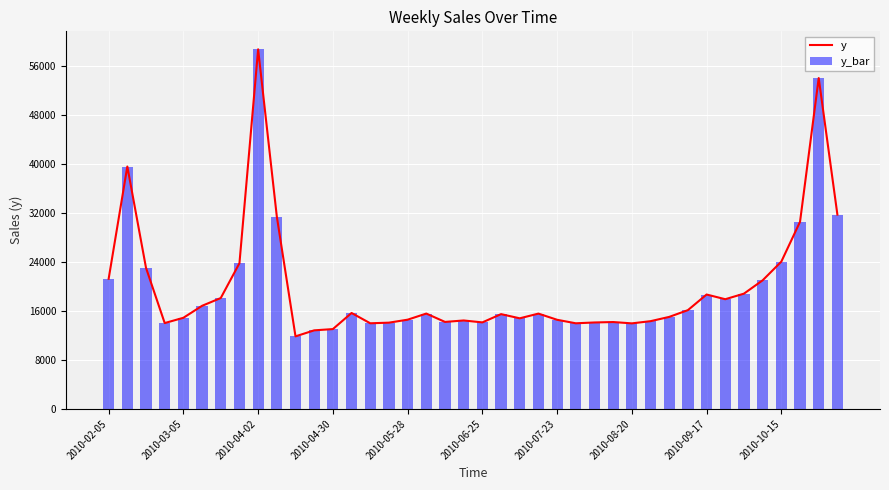

At 13, list the series in order from largest to smallest.

y, y_bar